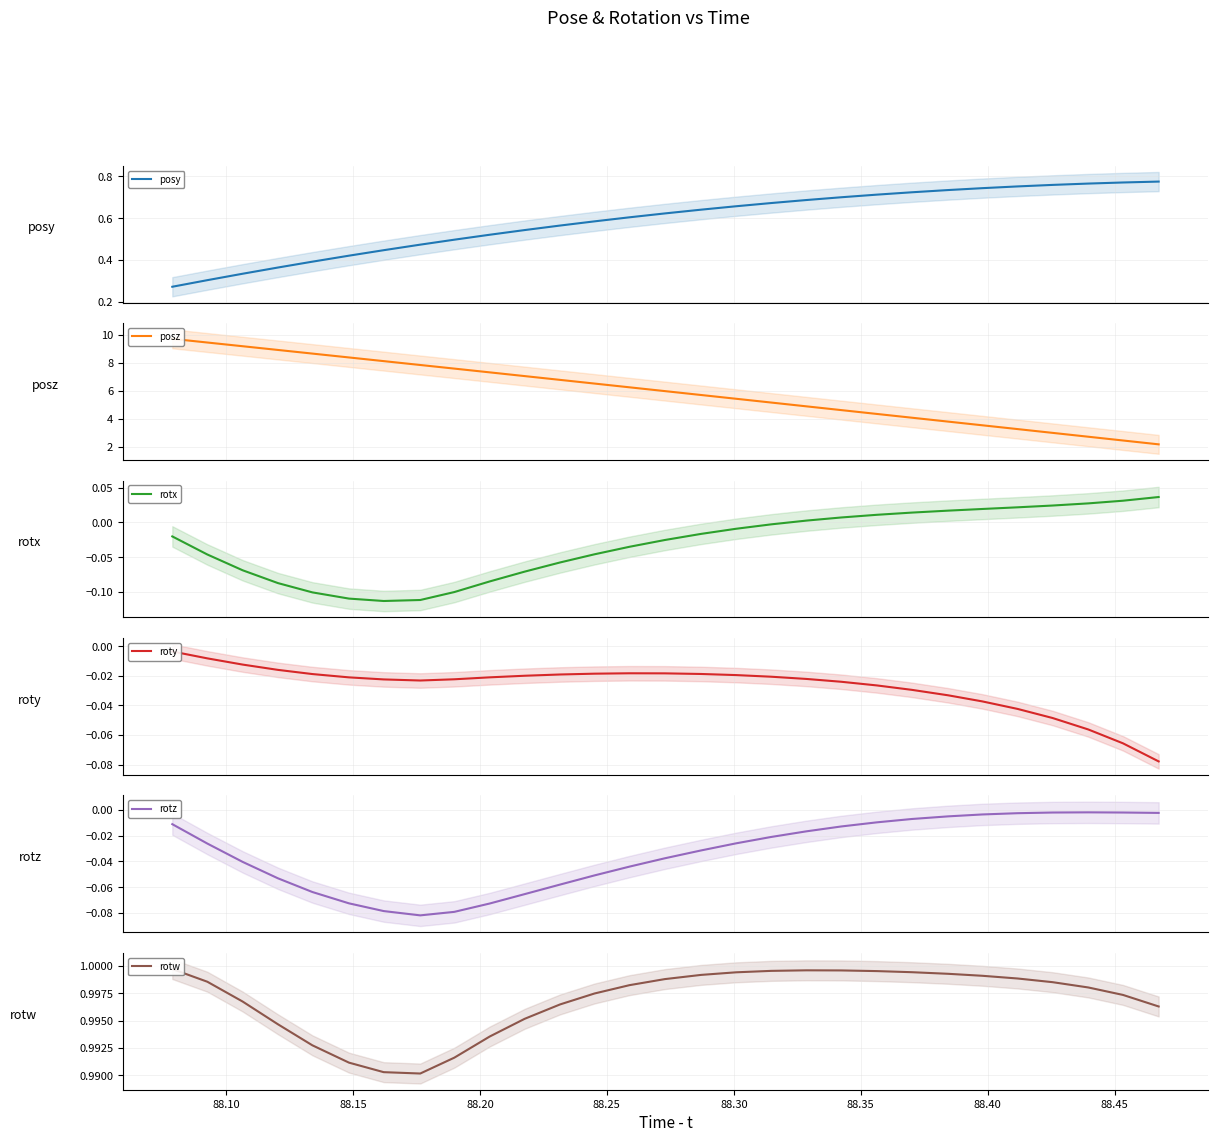

Rank the series by their maximum value, from highest to lowest.

posz, rotw, posy, rotx, rotz, roty